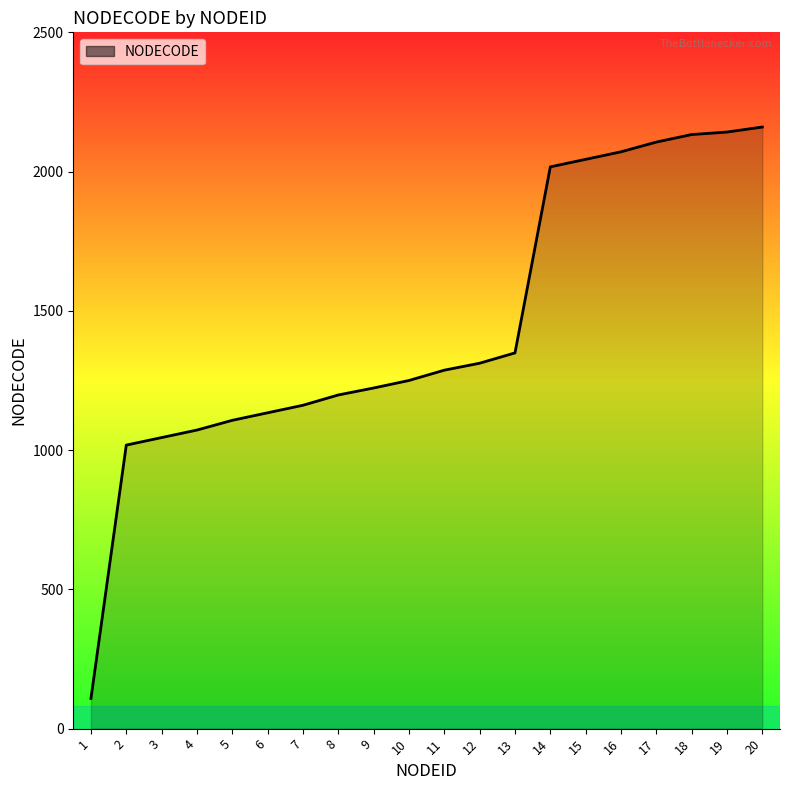

What is the change in value from 4 to 18?

+1061